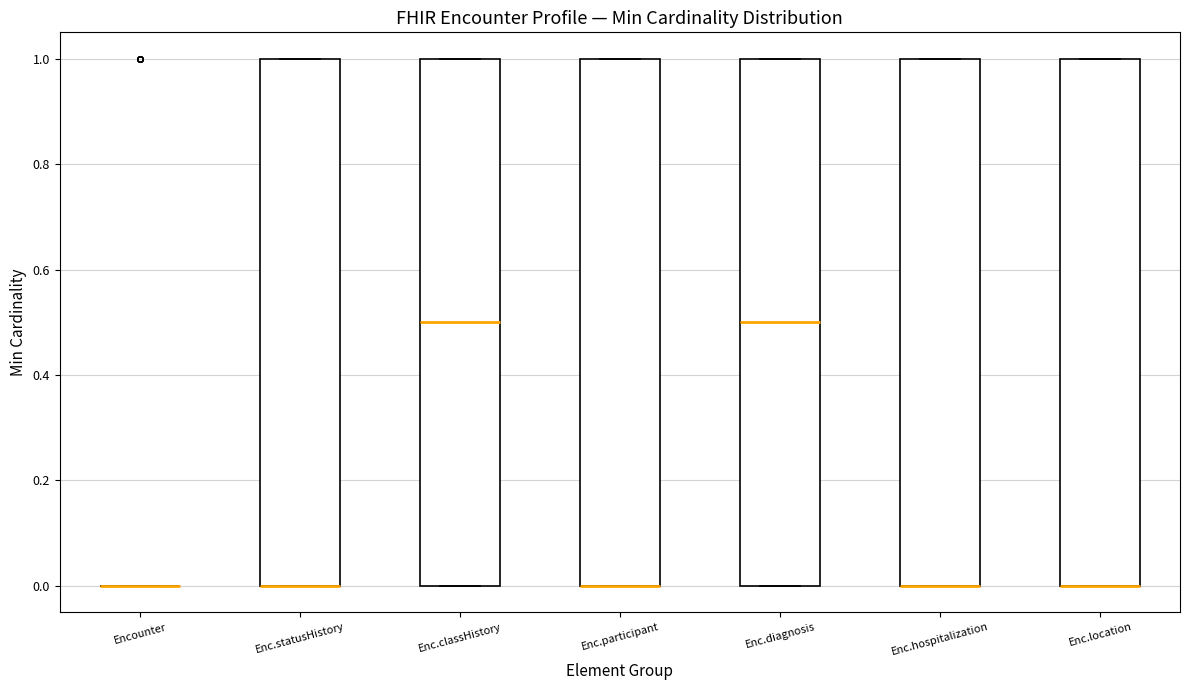

Reading left to right, read every box against the y-axis: the position of its median line, the range the box covers, and the ends of its whiskers. The values are not printed on the chart, so give them approximately, as read against the axis.

Encounter: box collapsed to a line at 0.0, whiskers 0.0 to 0.0
Enc.statusHistory: median 0.0 (drawn on the box's lower edge), box 0.0 to 1.0, whiskers 0.0 to 1.0
Enc.classHistory: median 0.5, box 0.0 to 1.0, whiskers 0.0 to 1.0
Enc.participant: median 0.0 (drawn on the box's lower edge), box 0.0 to 1.0, whiskers 0.0 to 1.0
Enc.diagnosis: median 0.5, box 0.0 to 1.0, whiskers 0.0 to 1.0
Enc.hospitalization: median 0.0 (drawn on the box's lower edge), box 0.0 to 1.0, whiskers 0.0 to 1.0
Enc.location: median 0.0 (drawn on the box's lower edge), box 0.0 to 1.0, whiskers 0.0 to 1.0